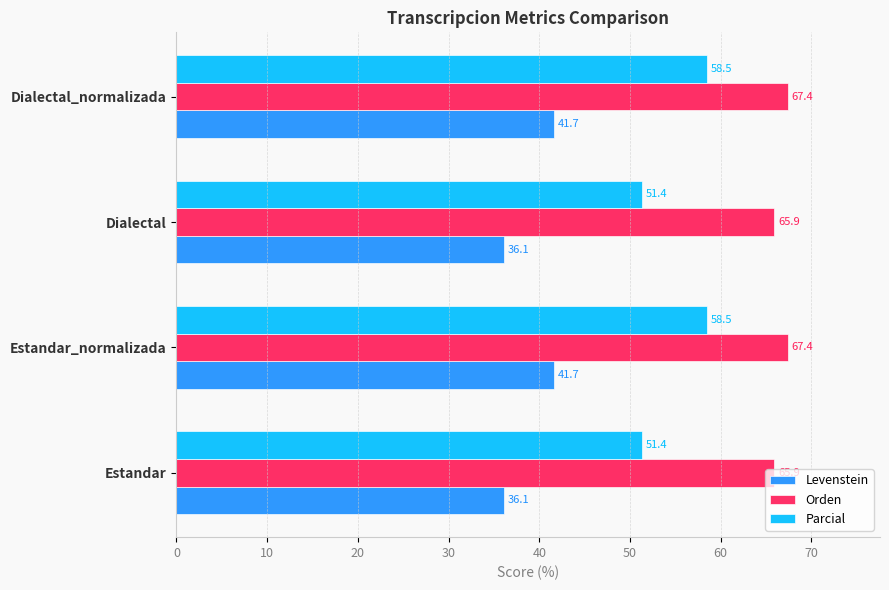

At how many categories does at least one series exceed 41?

4